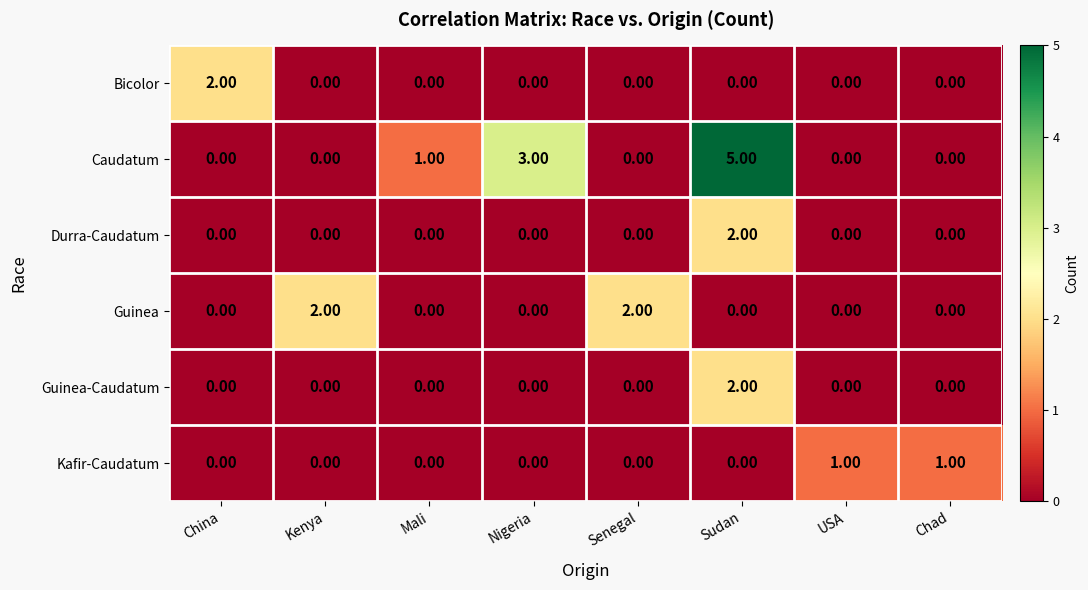

What is the maximum value shown in the chart?

5